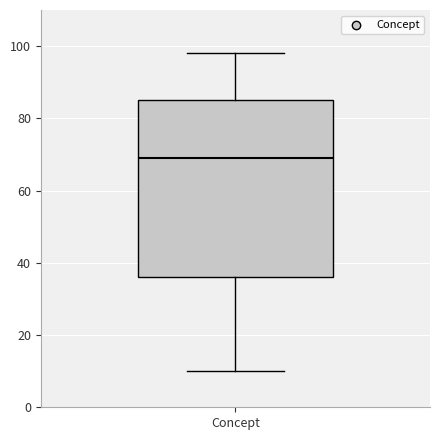

Where does the upper whisker of the box for Concept end on the y-axis? The values are not printed on the chart, so give them approximately, as read against the axis.

98